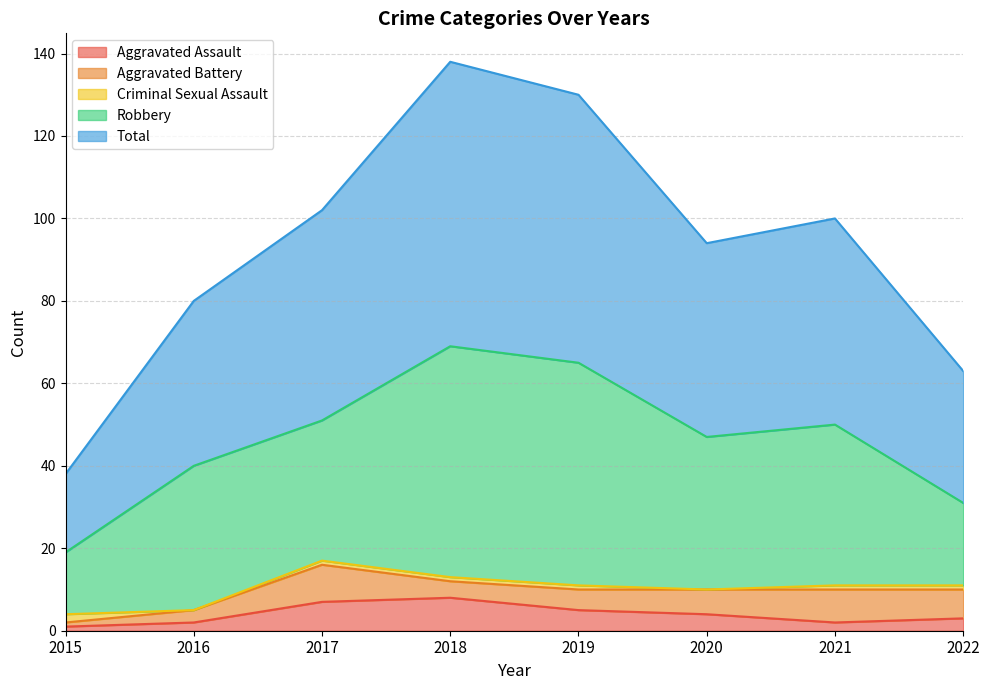

How many Aggravated Assault values are between 2 and 7?

6